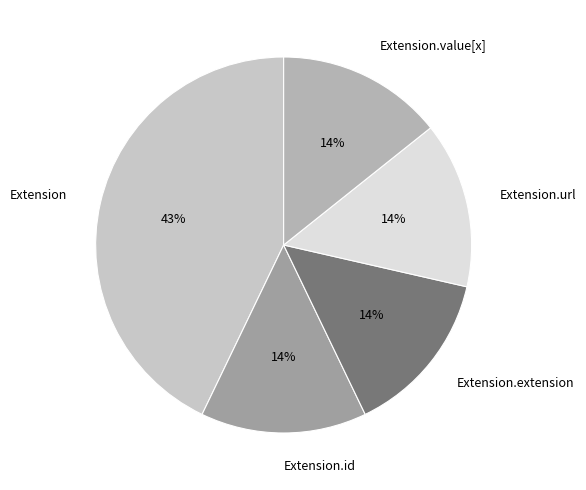

To the nearest percent, what is the average slice percentage?

20%